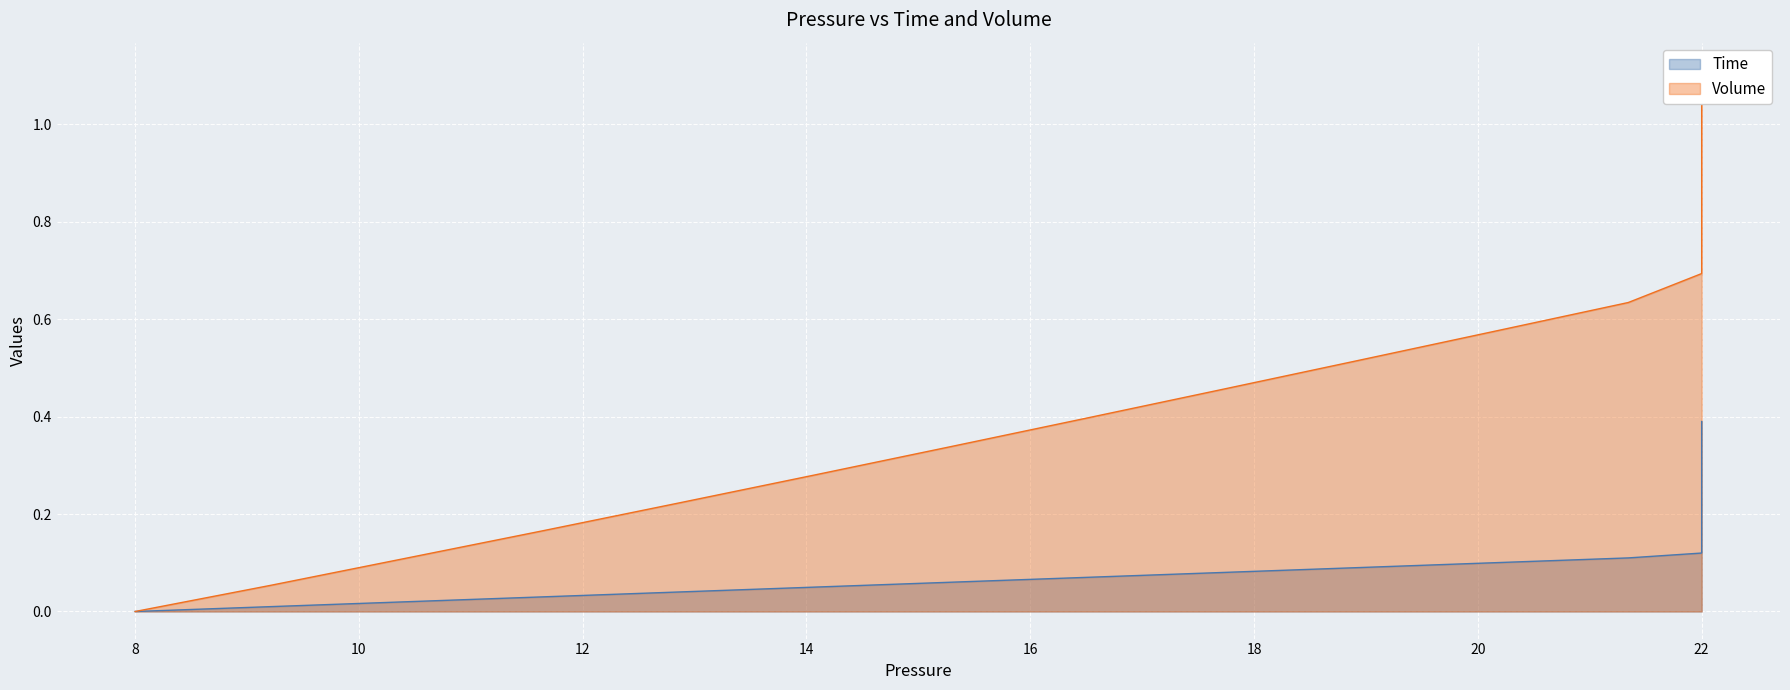

What is the value of the Time point at the 20th from the left?

0.2